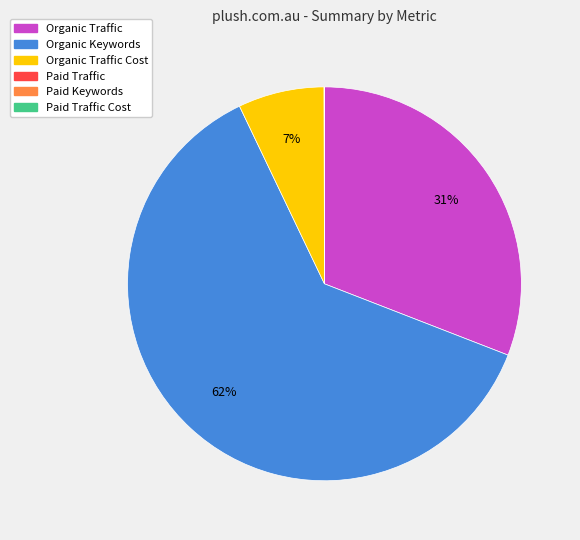

Is there any slice that represents more than half of the pie?

Yes